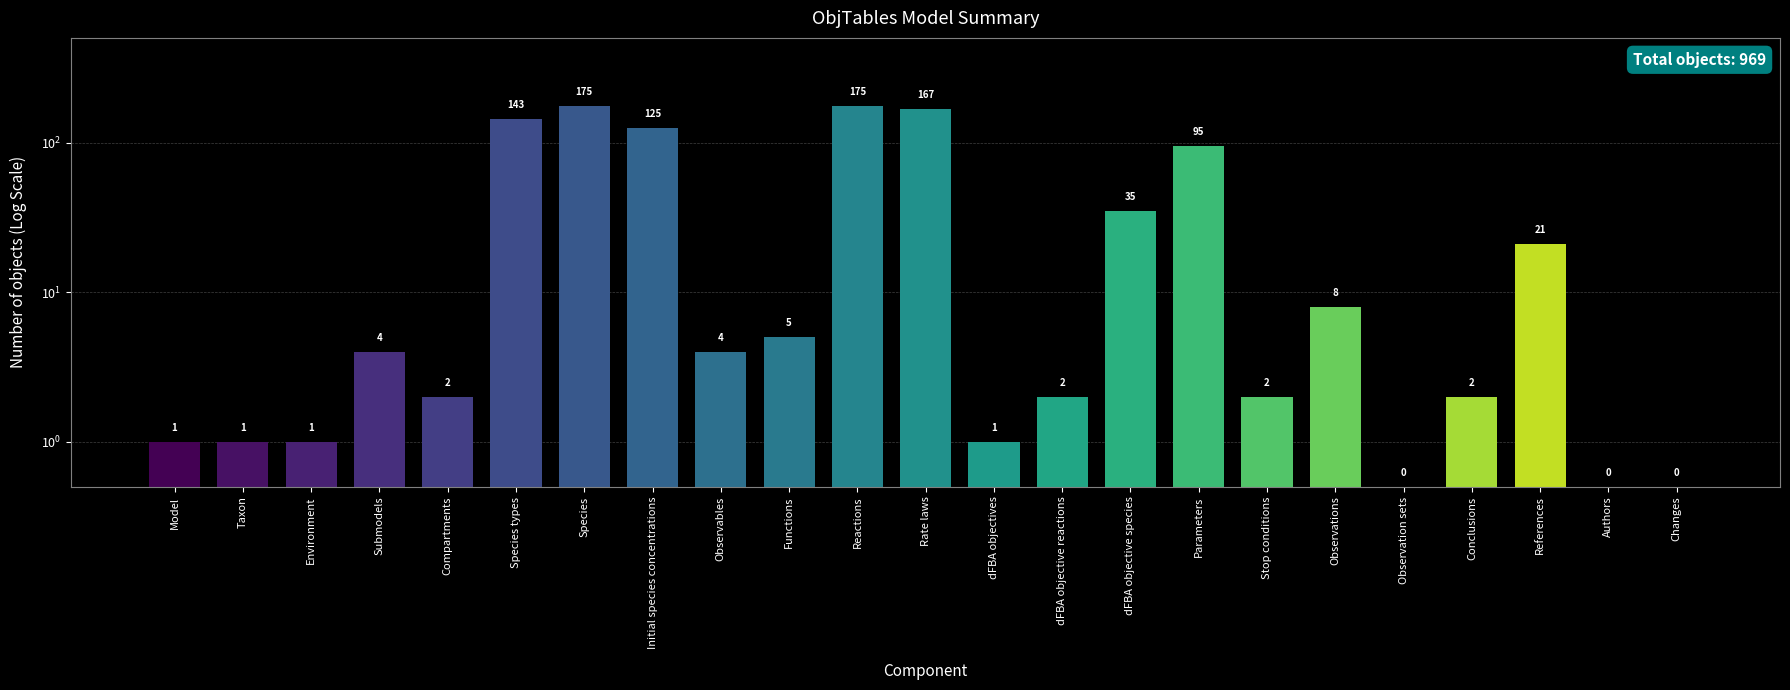

What is the difference between the maximum and minimum values?

174.5